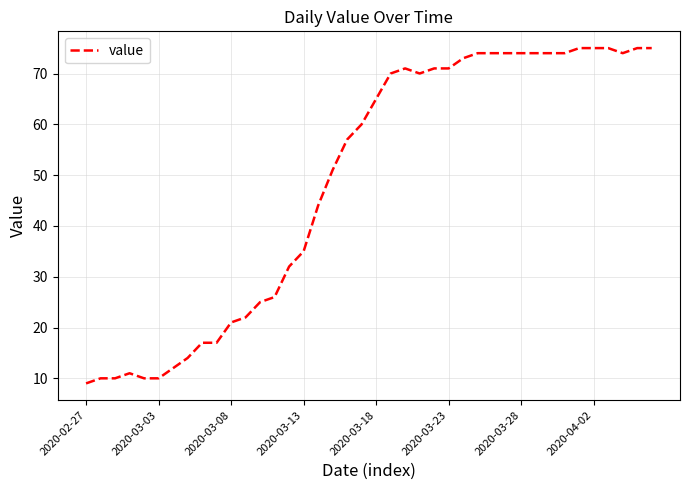

What is the maximum value shown in the chart?

75